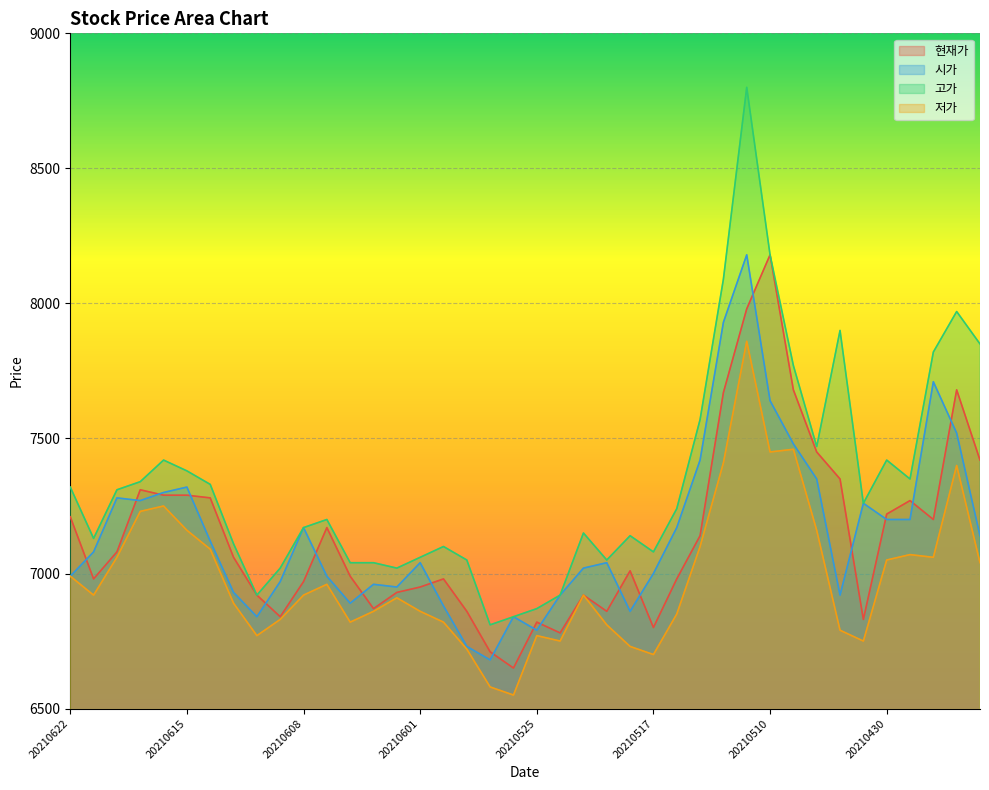

What is the average value of the 저가 series?

6983